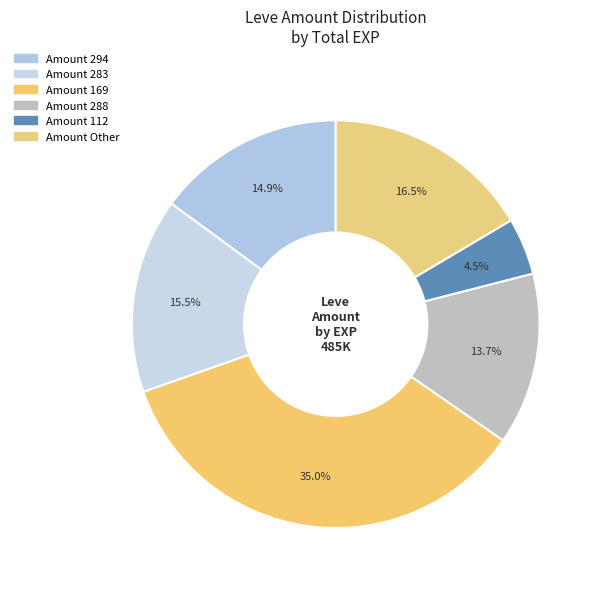

Count the number of slices in the pie.

6